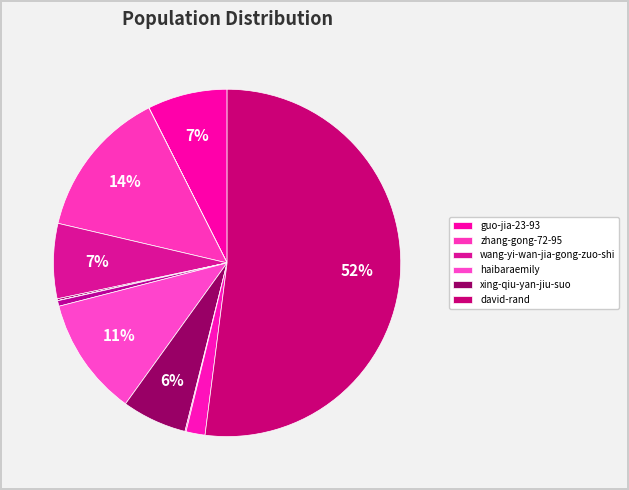

To the nearest percent, what is the average slice percentage?

8%